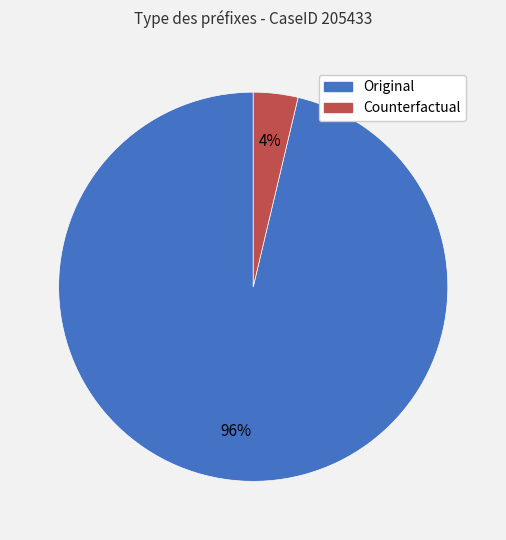

Is the sum of Original and Counterfactual greater than half?

Yes